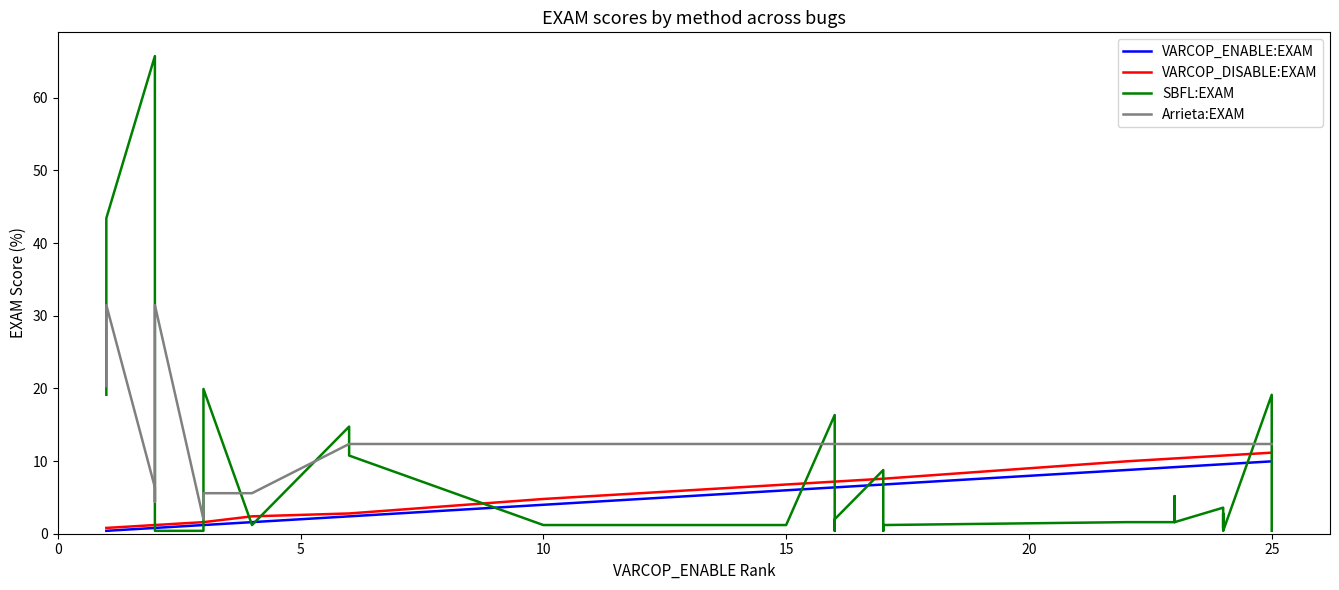

What is the label of the 21st point from the left?

20